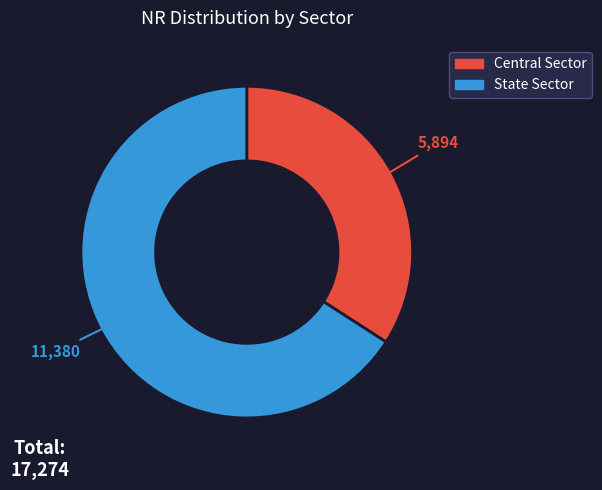

What is the largest slice in the pie chart?

State Sector